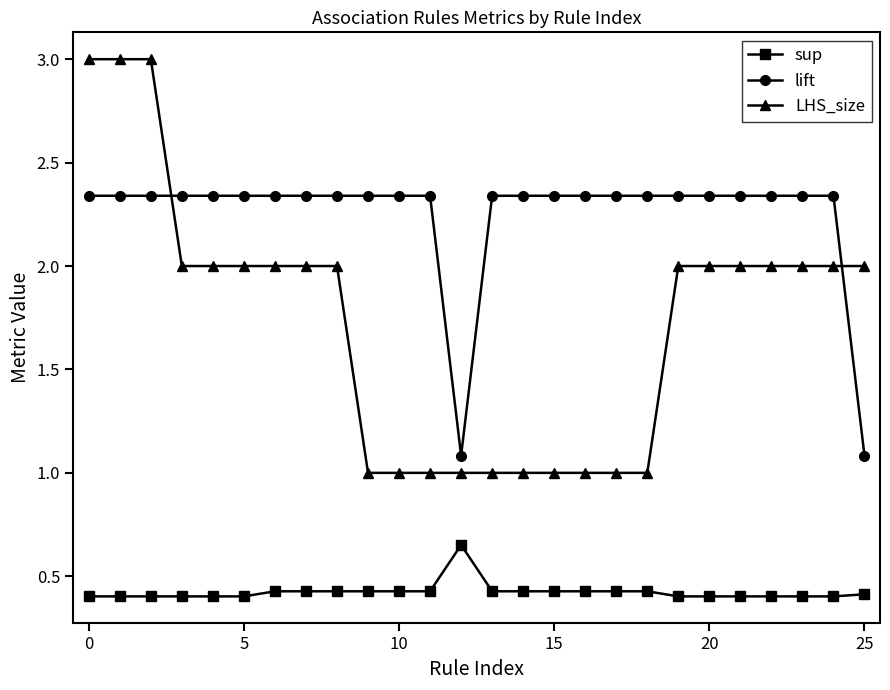

List the series in order of their overall mean, highest first.

lift, LHS_size, sup